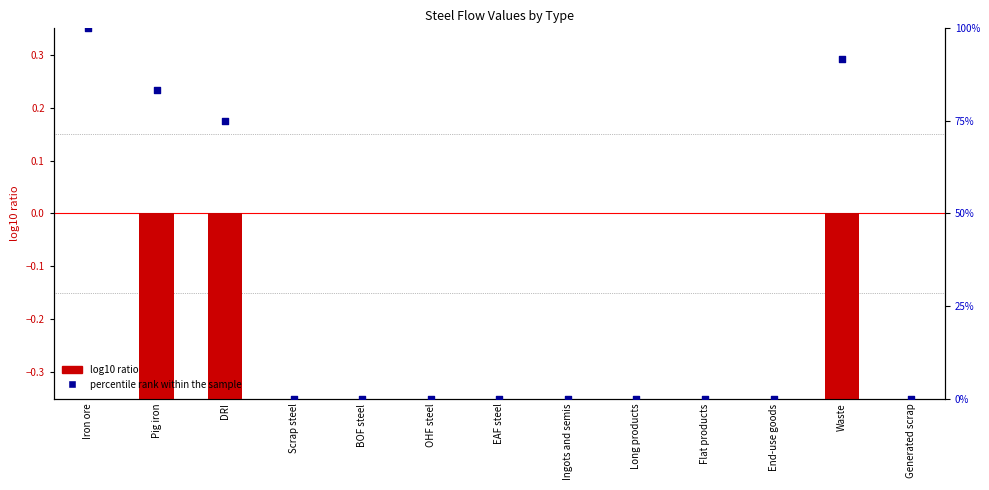

Which series has the widest spread of Y values?

percentile rank within the sample